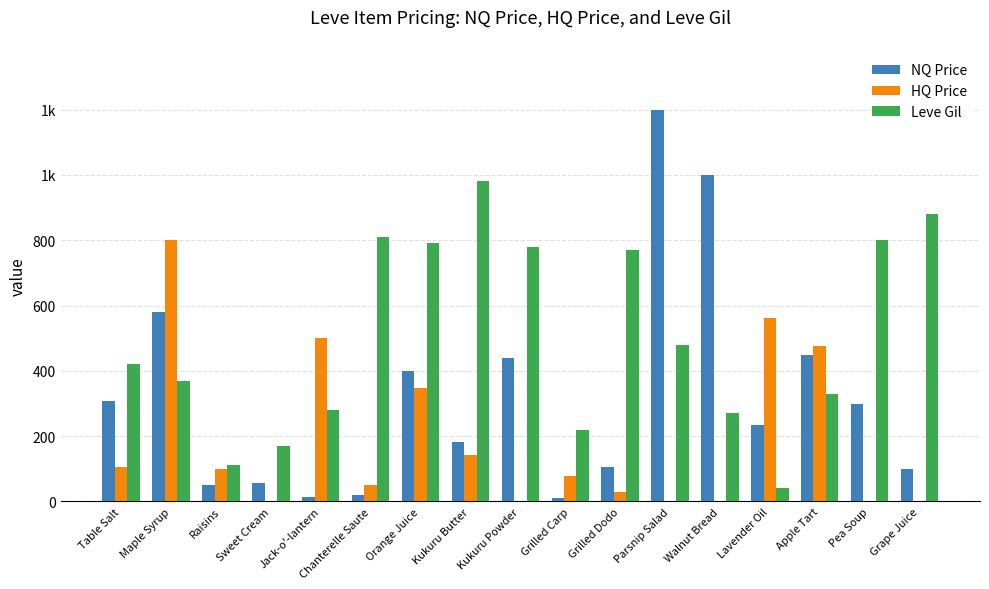

At which label does Leve Gil first exceed 420?

Chanterelle Saute